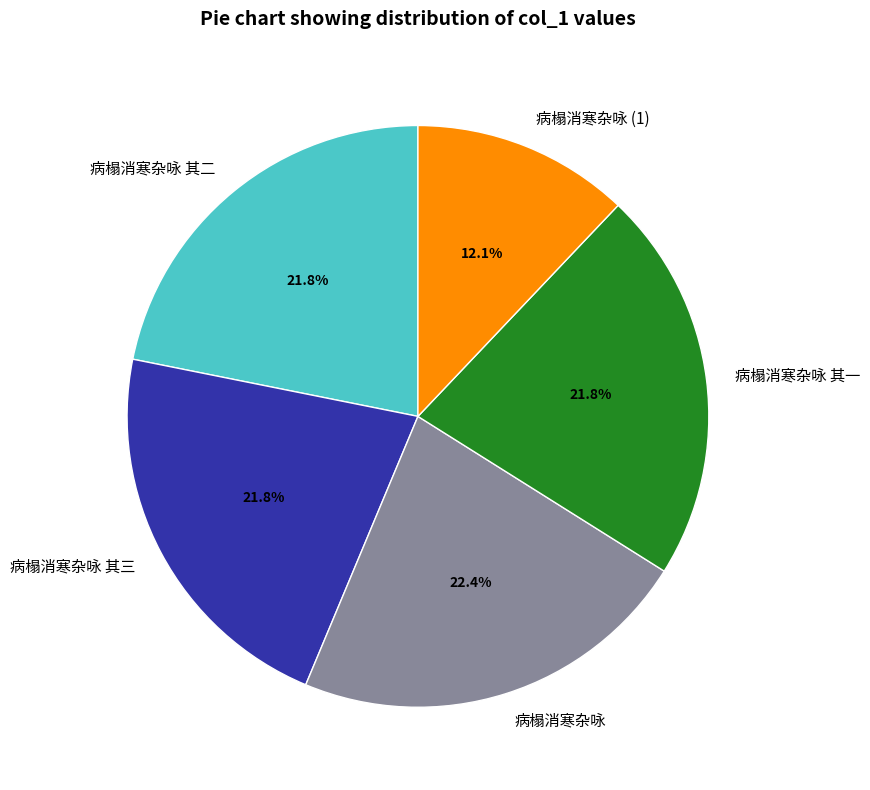

Which category has the biggest portion of the pie?

病榻消寒杂咏